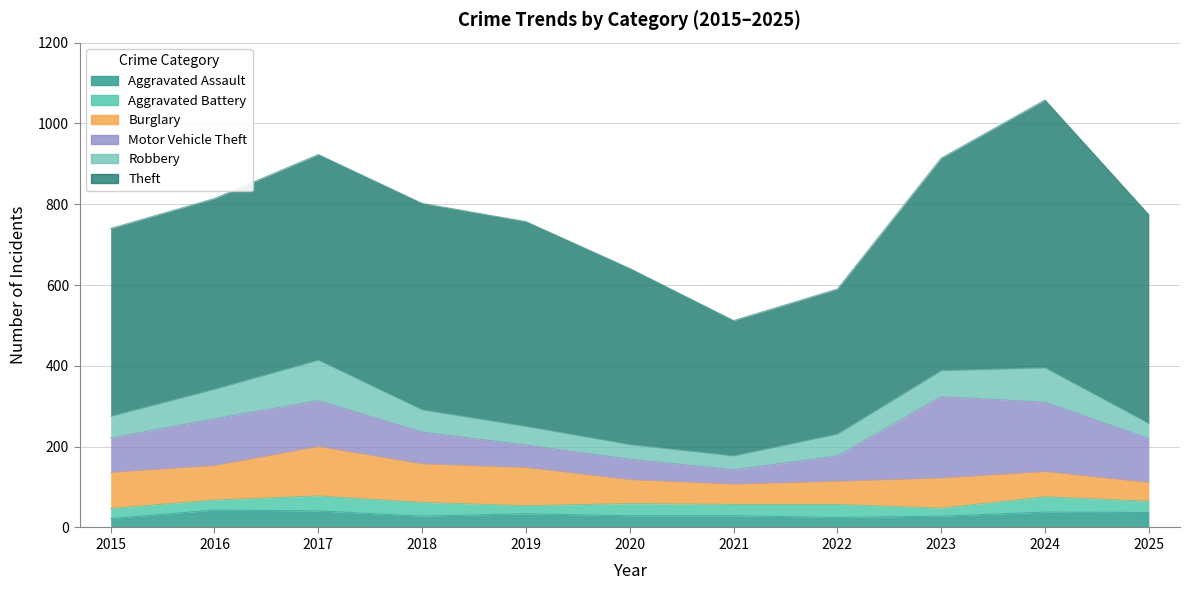

Rank the series by their maximum value, from highest to lowest.

Theft, Motor Vehicle Theft, Burglary, Robbery, Aggravated Assault, Aggravated Battery